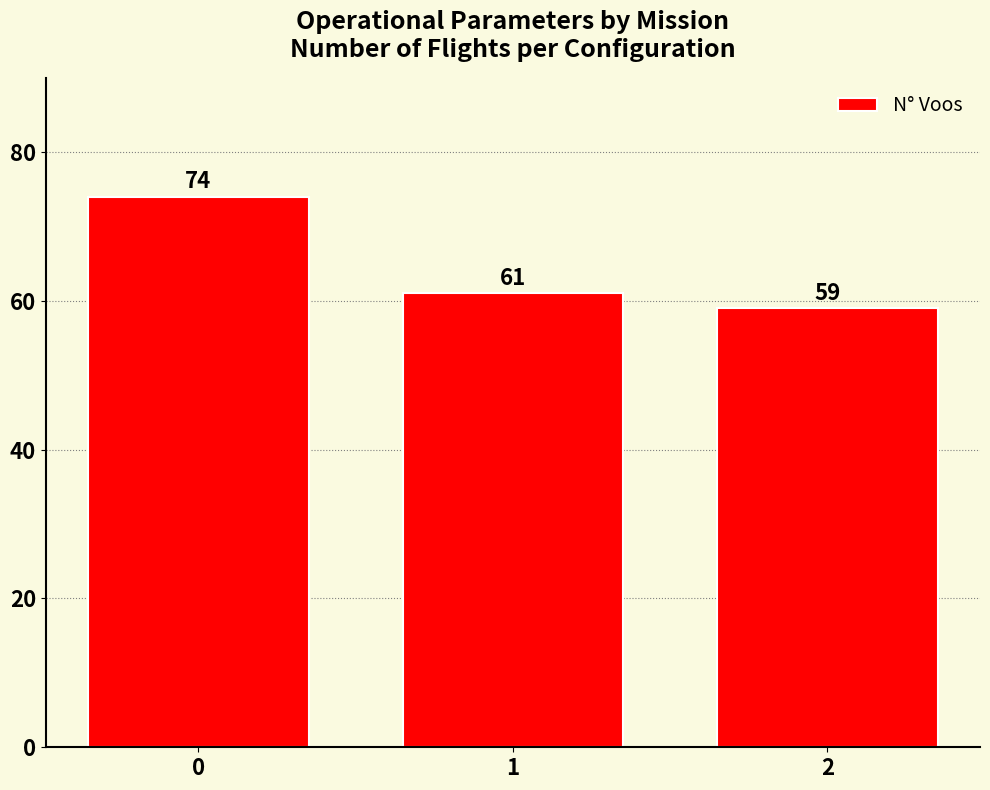

Reading right to left, transcribe all the data shown in this chart.

59	61	74